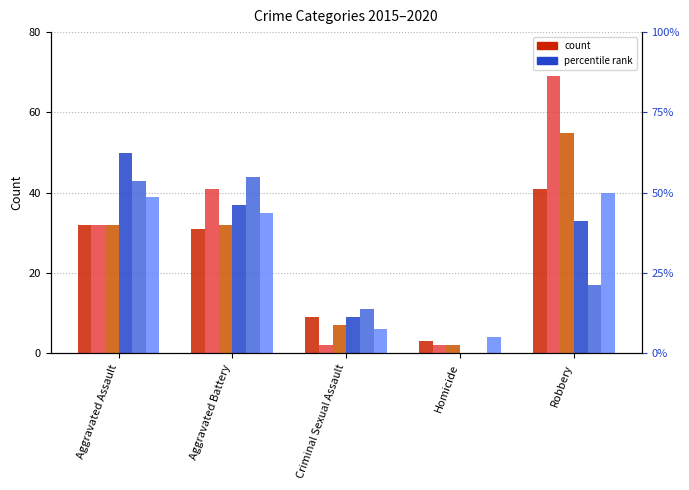

At which label does 2017 reach its minimum?

Homicide